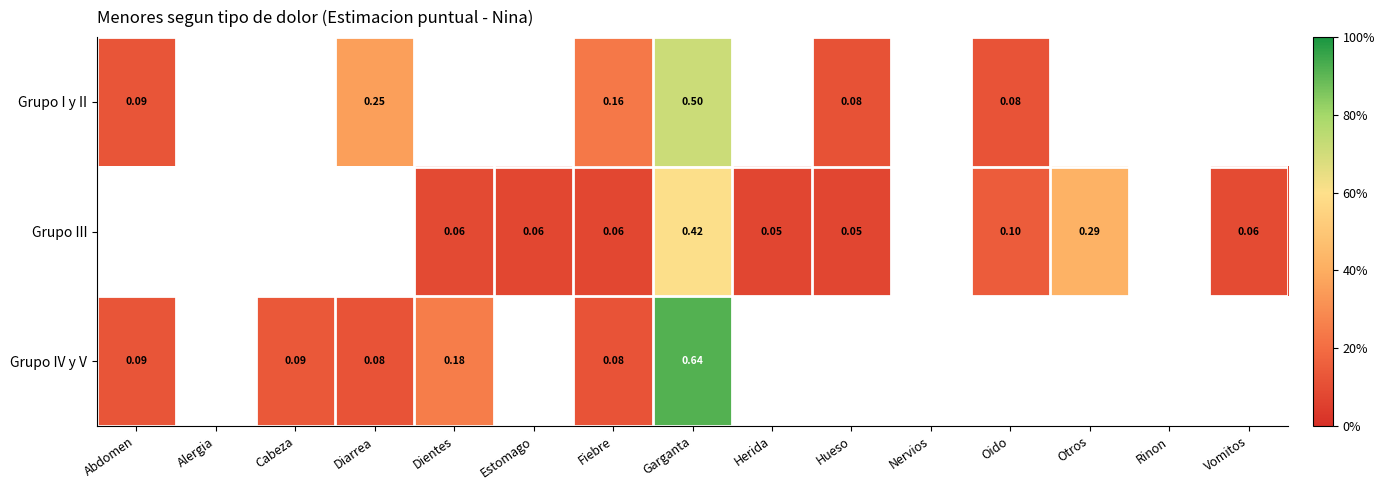

Is the value of Grupo I y II at Fiebre greater than the value of Grupo III at Estomago?

Yes